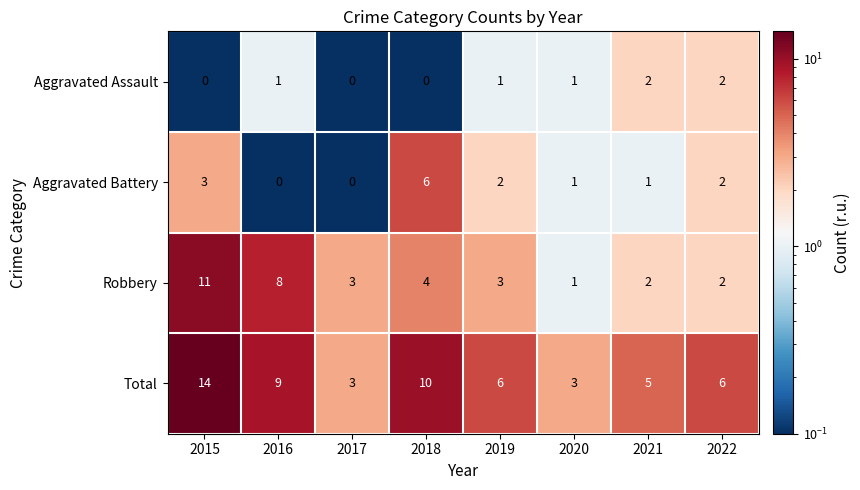

What is the spread (max minus min) of values at 2016?

9